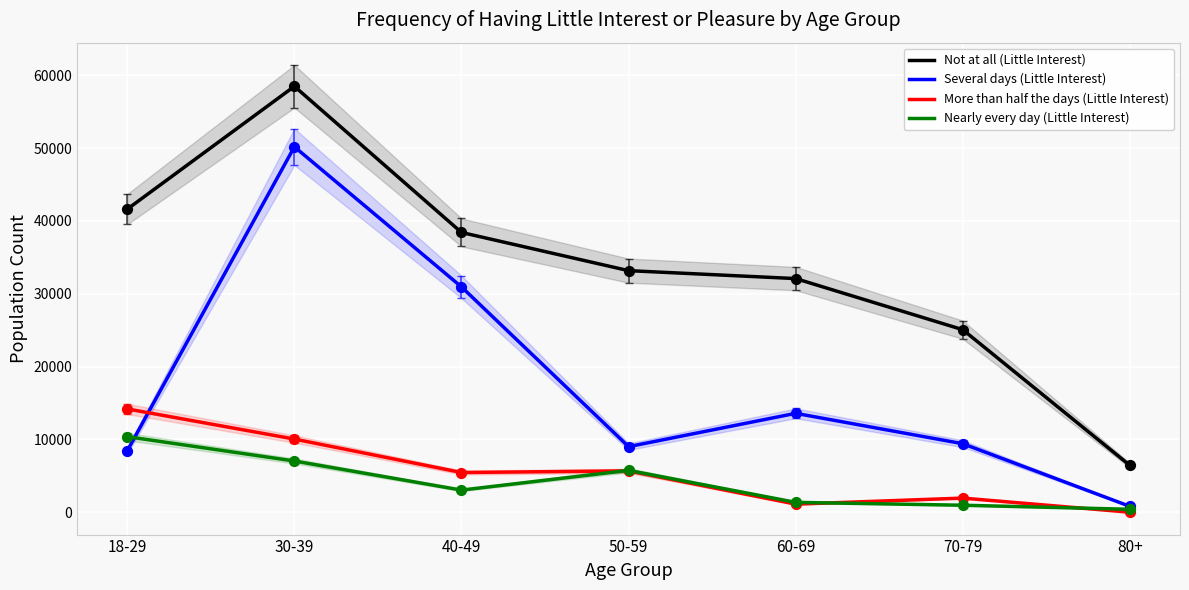

What are all the series names shown in the legend?

Not at all (Little Interest), Several days (Little Interest), More than half the days (Little Interest), Nearly every day (Little Interest)